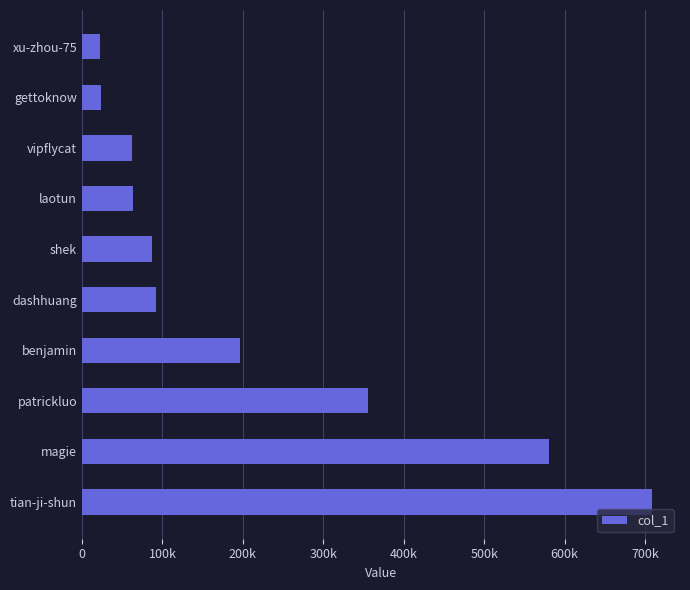

What is the smallest value displayed?

22212